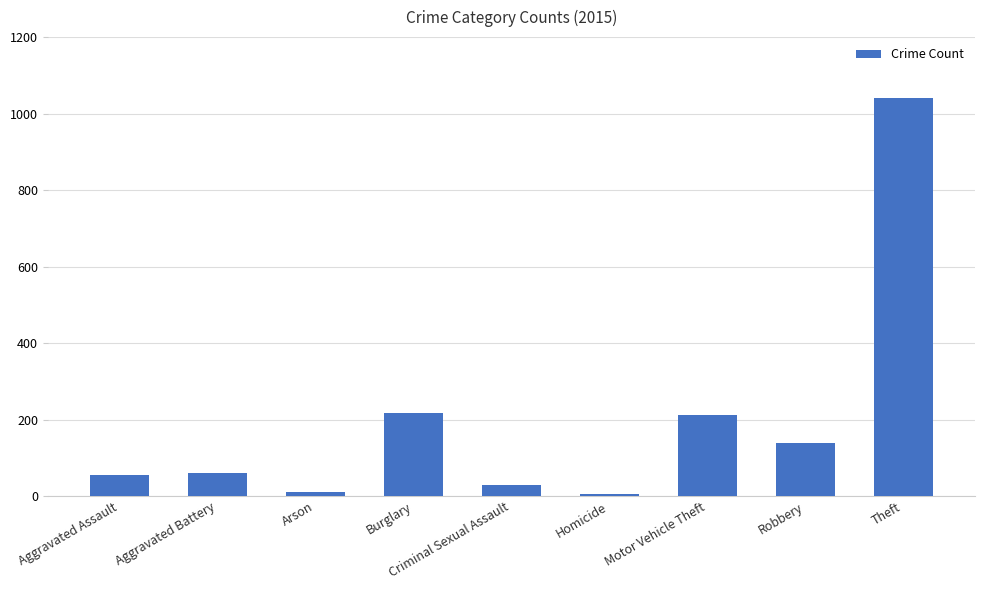

At which category does the chart reach its peak across all series?

Theft